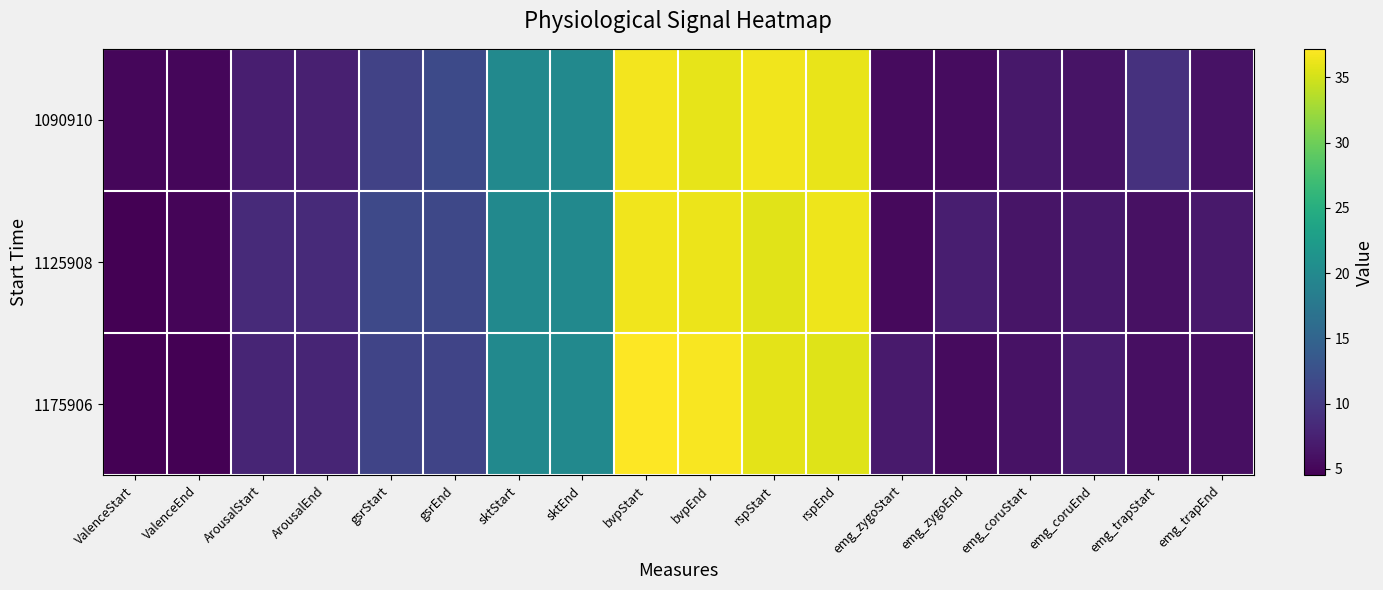

At bvpEnd, list the series in order from largest to smallest.

1175906, 1125908, 1090910